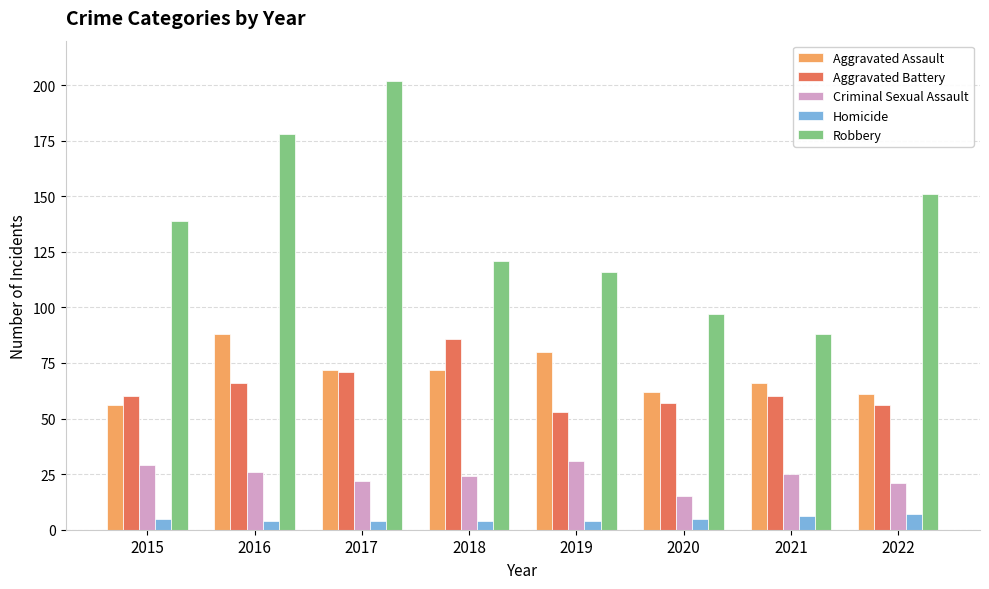

True or false: Robbery has a value of 88 at 2021.

True